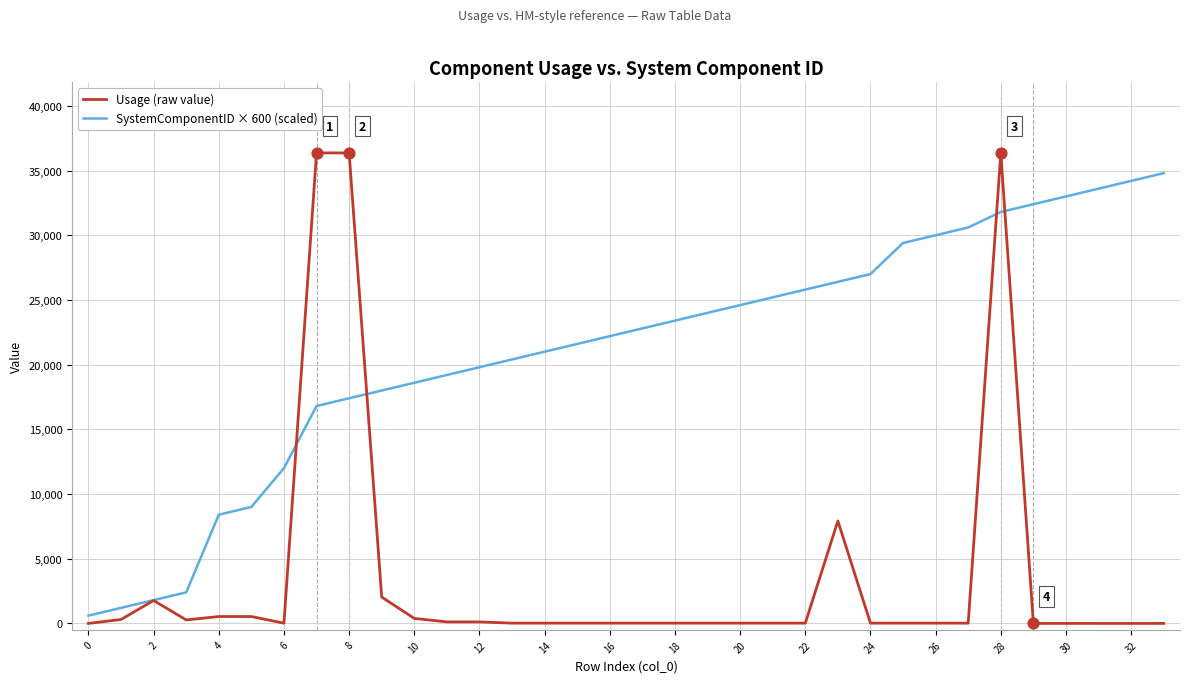

What is the greatest value displayed?

36364